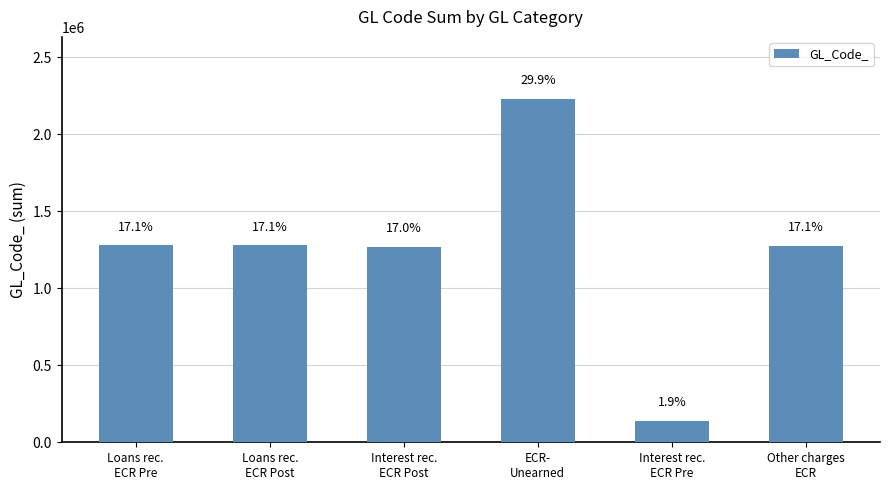

Rank the categories by value from highest to lowest.

ECR-
Unearned, Loans rec.
ECR Post, Loans rec.
ECR Pre, Other charges
ECR, Interest rec.
ECR Post, Interest rec.
ECR Pre